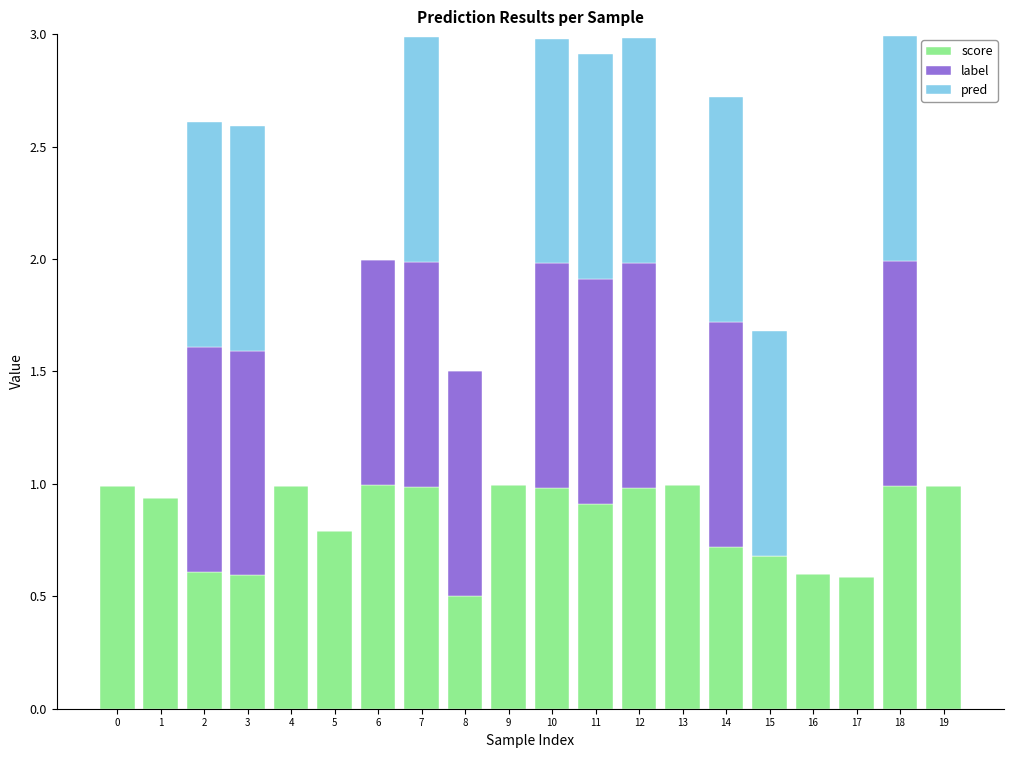

What are all the series names shown in the legend?

score, label, pred